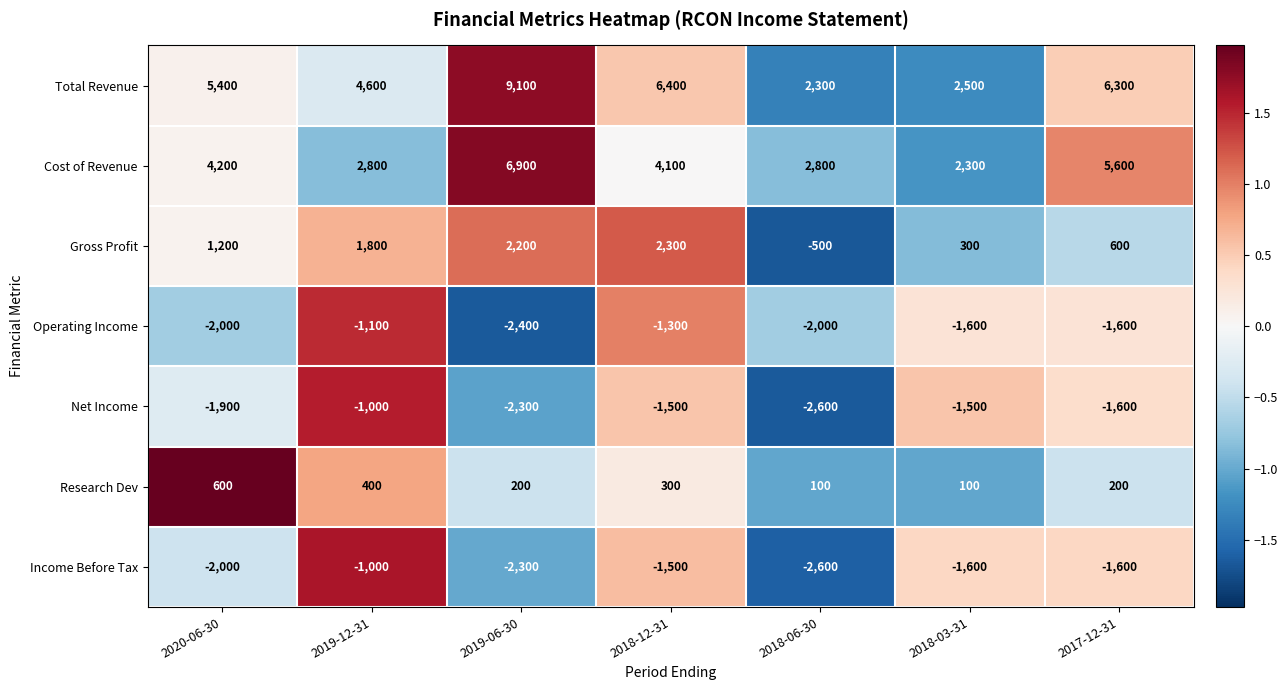

How many categories are shown in the chart?

7